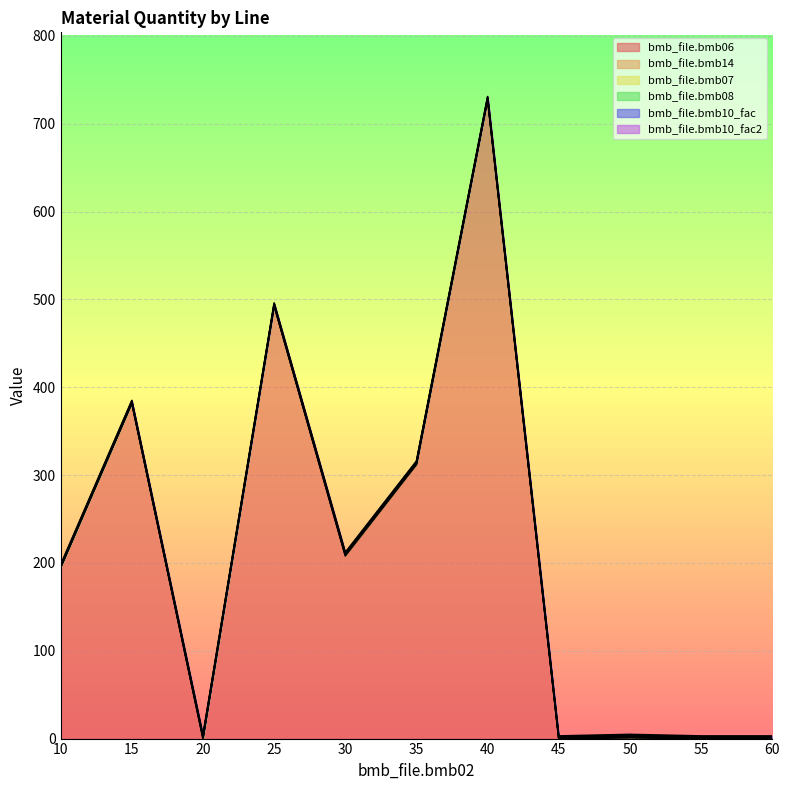

At which label does bmb_file.bmb06 reach its peak?

40